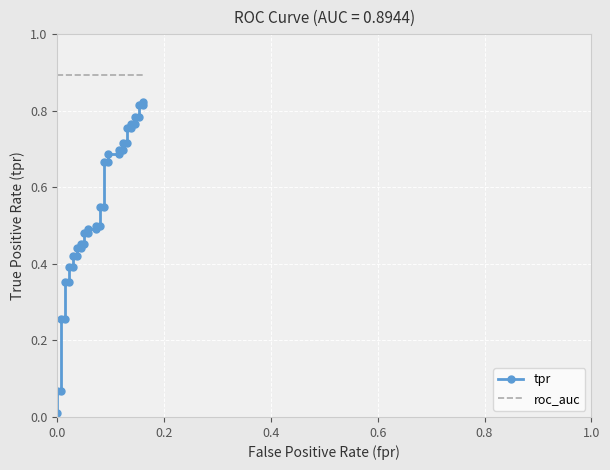

At how many categories does at least one series exceed 0?

40